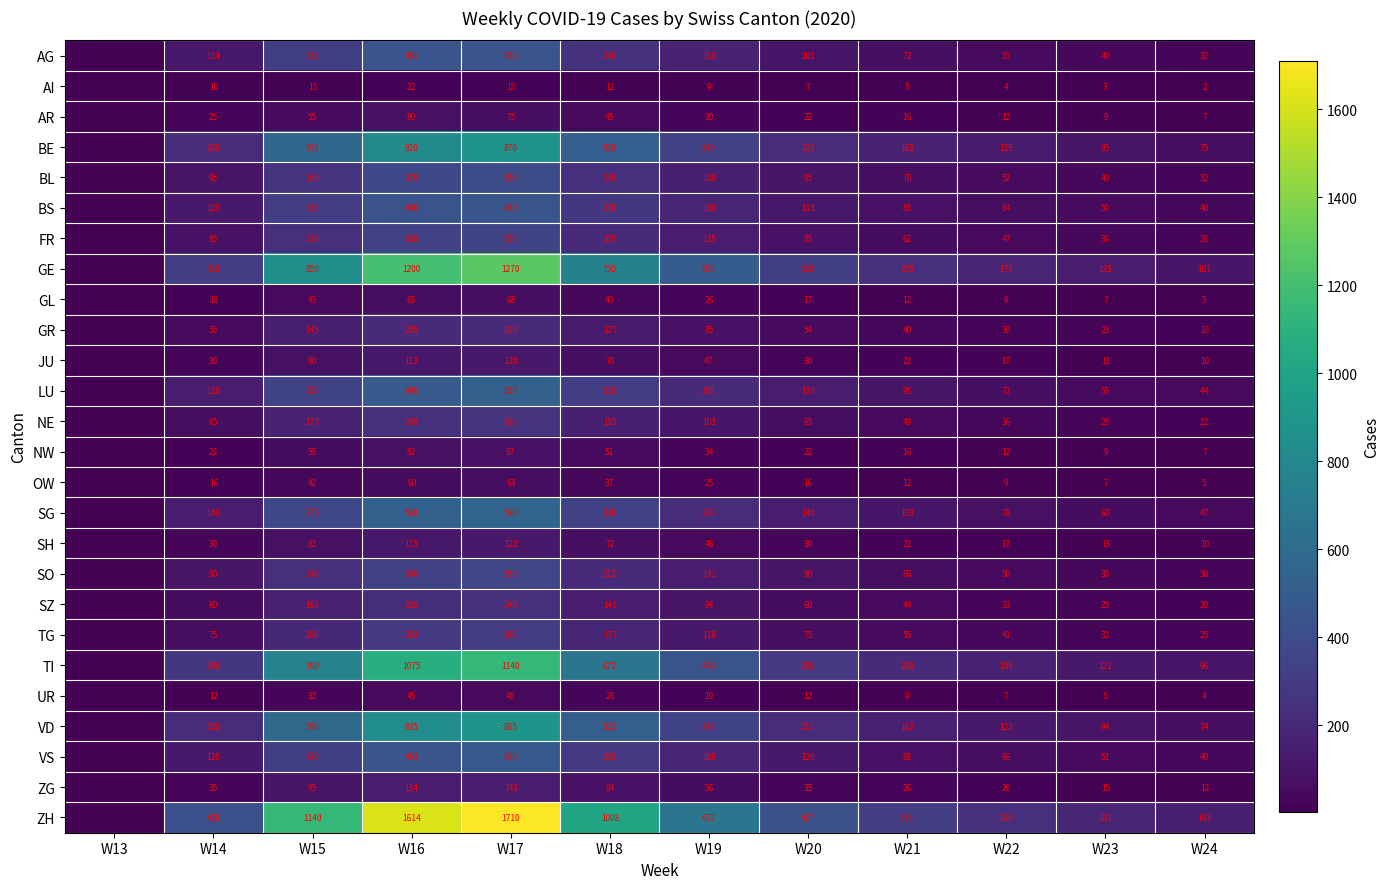

What is the sum of the SH values at W18 and W23?

85